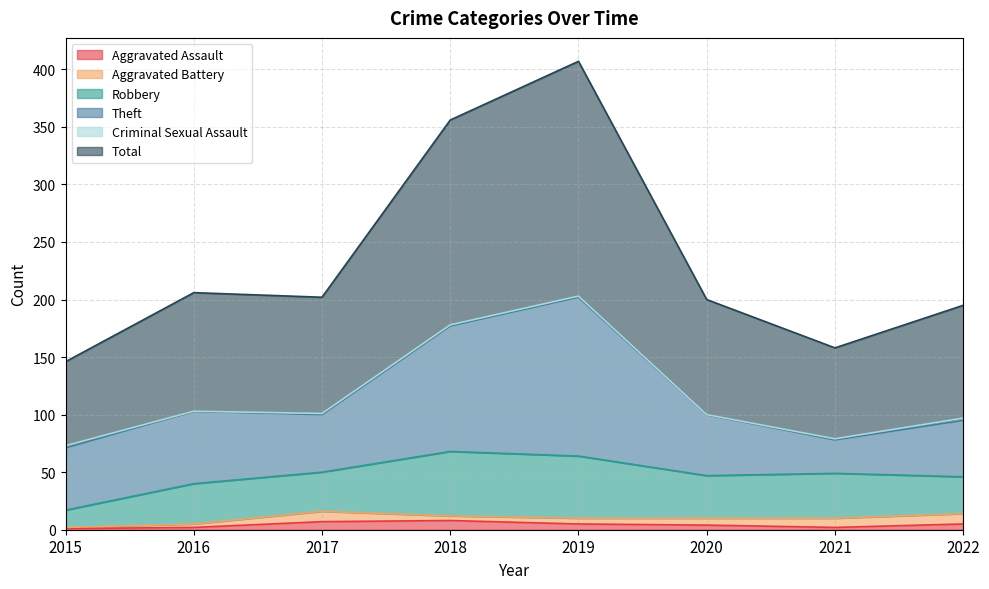

What is the difference between the maximum and minimum values in the Robbery series?

41